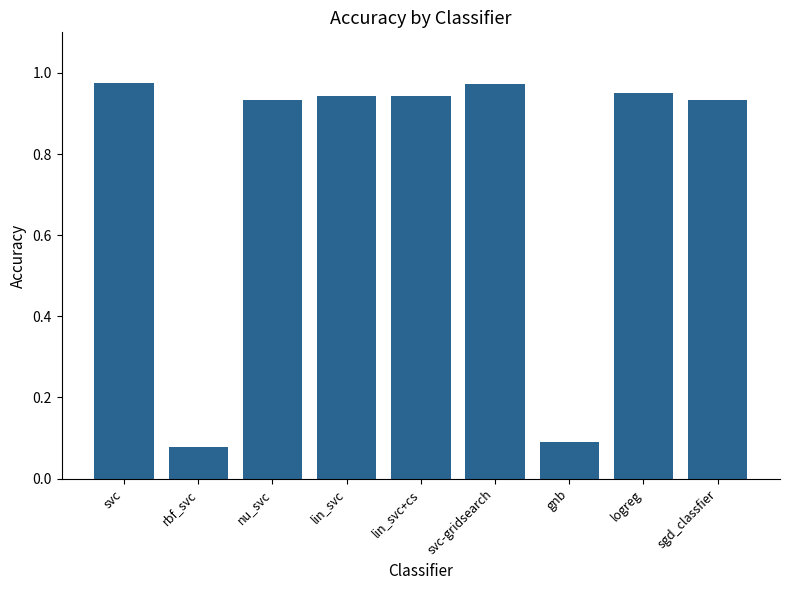

What is the change in value from rbf_svc to logreg?

+0.9